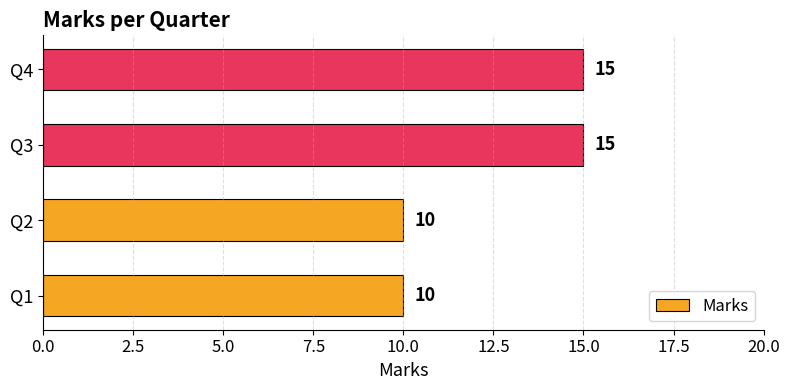

Is it true that the value at Q3 is 23?

False